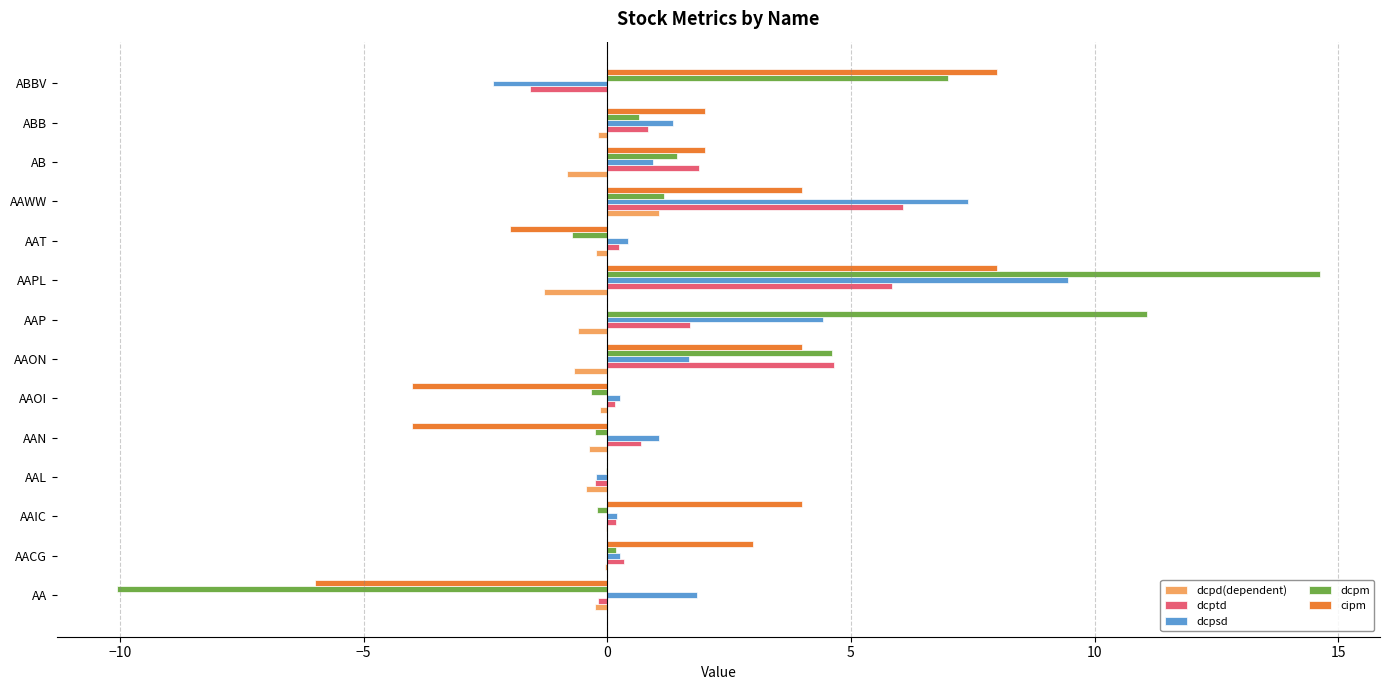

True or false: cipm has a value of 1.8 at AACG.

False